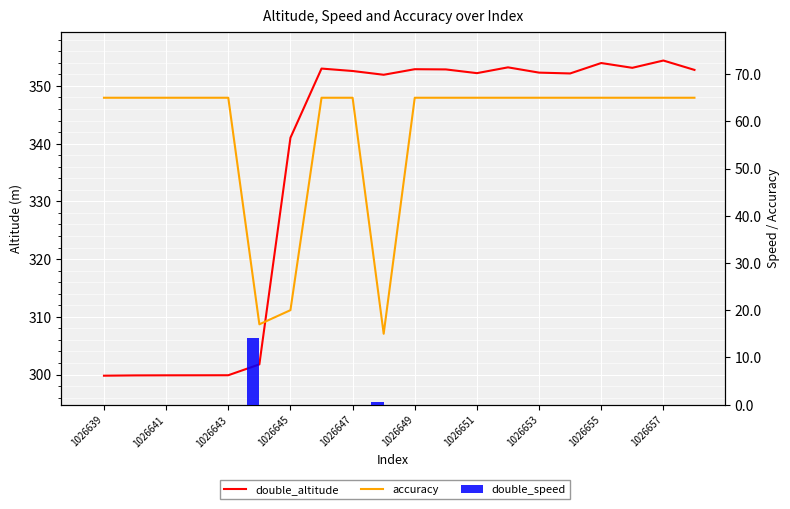

Which category has the highest value in the accuracy series?

1026639